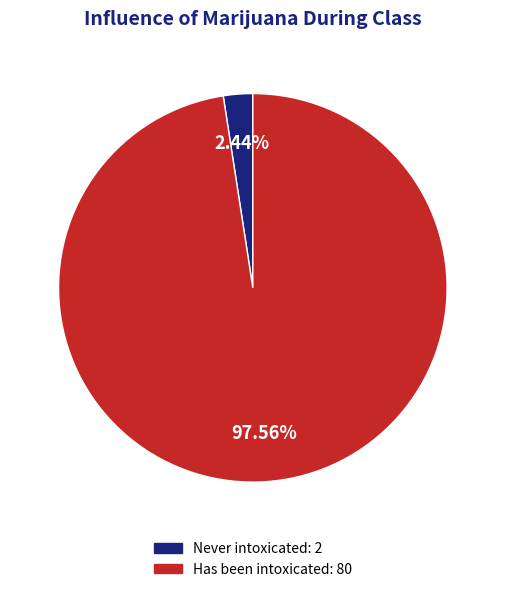

How many slices are in this pie chart?

2